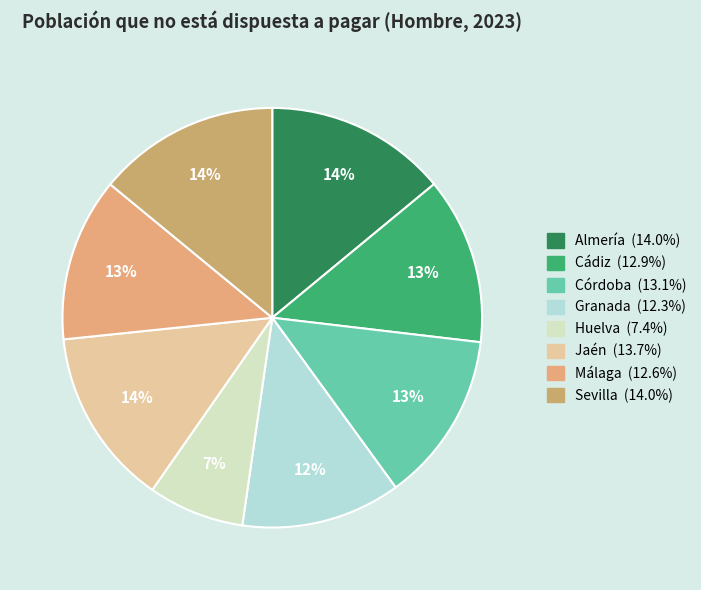

Count the number of slices in the pie.

8